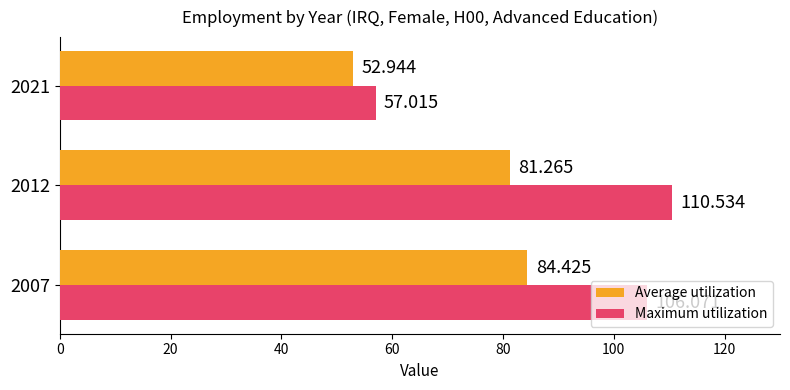

Rank the series at 2021 from highest to lowest value.

Maximum utilization, Average utilization